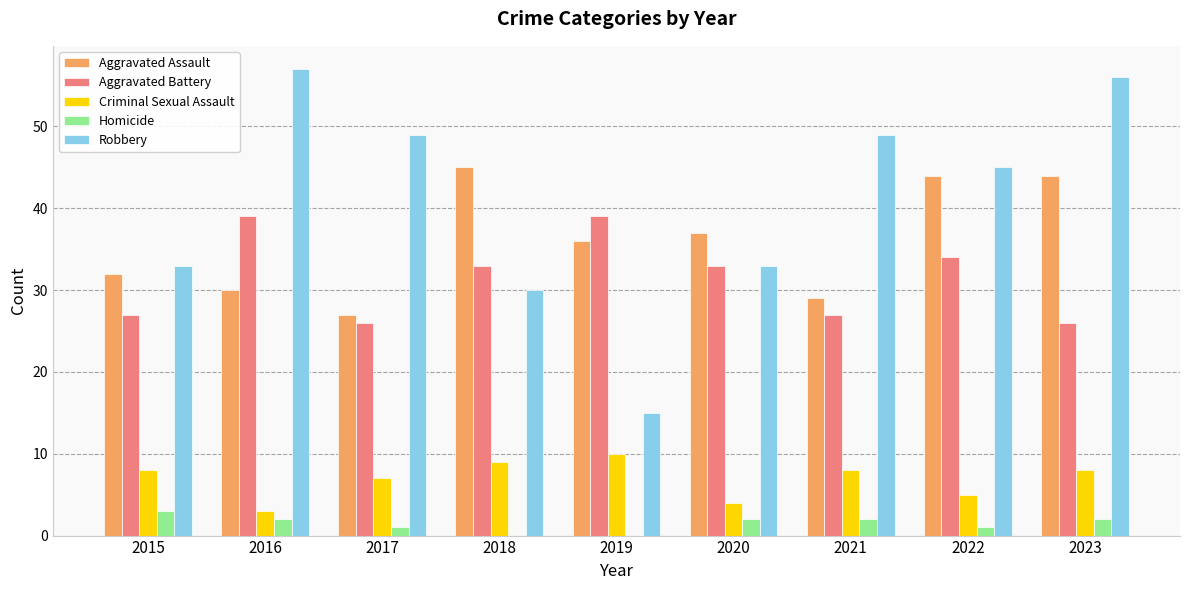

Which series has the largest total across all categories?

Robbery